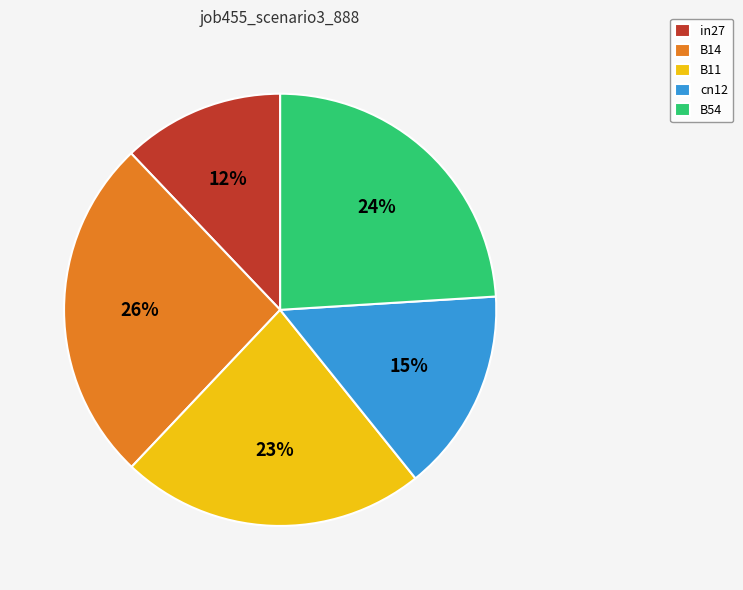

What percentage is the B11 slice, to the nearest percent?

23%